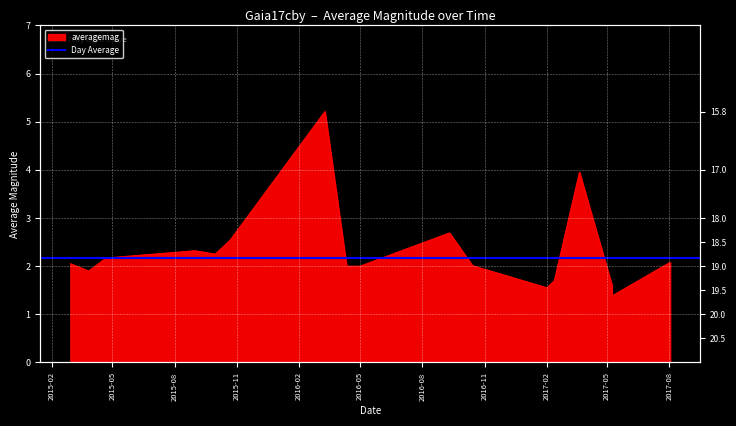

How many points are higher than both their immediate neighbors (excluding endpoints)?

5